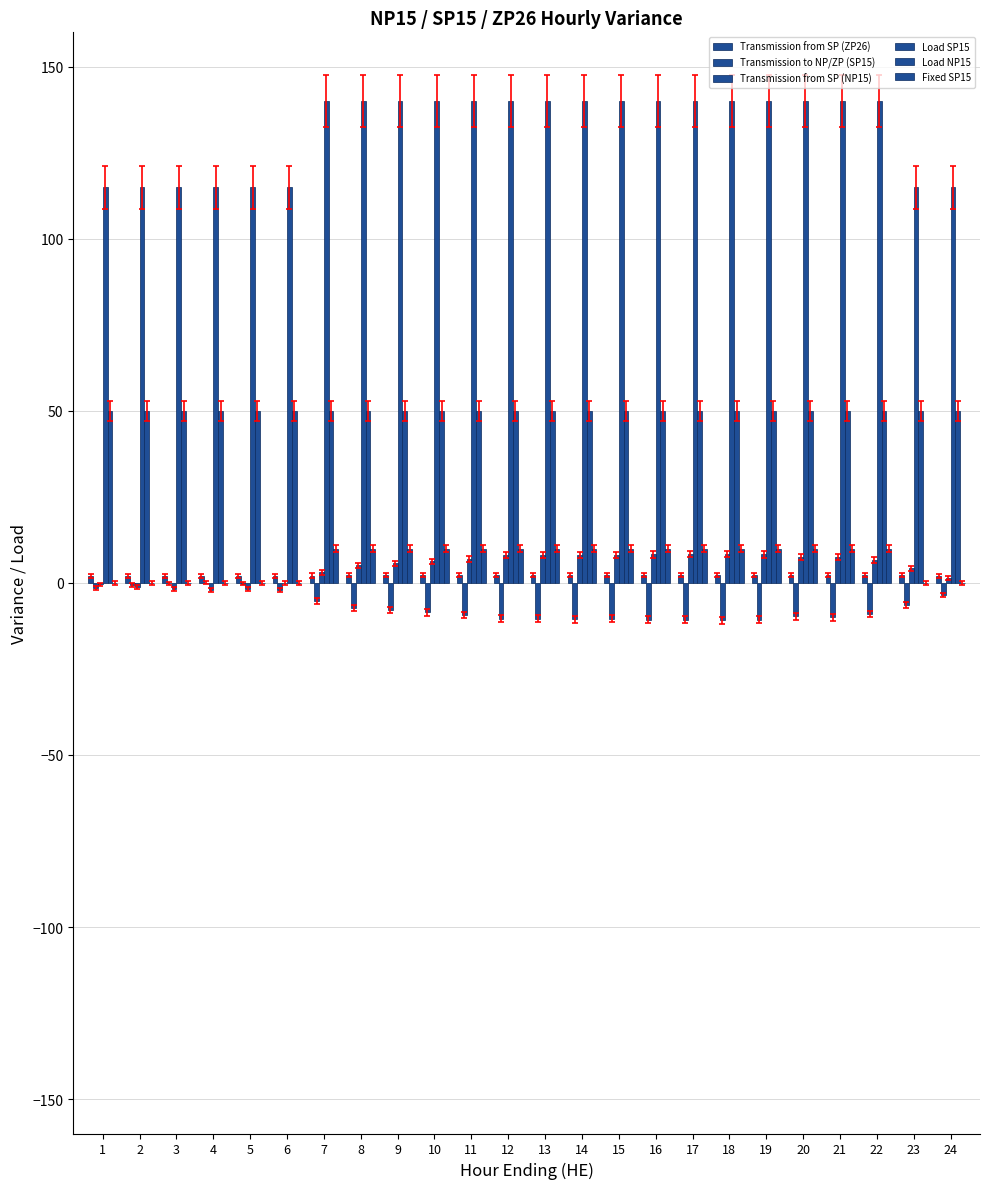

What is the value of the Fixed SP15 bar at the 22nd from the left?

10.0